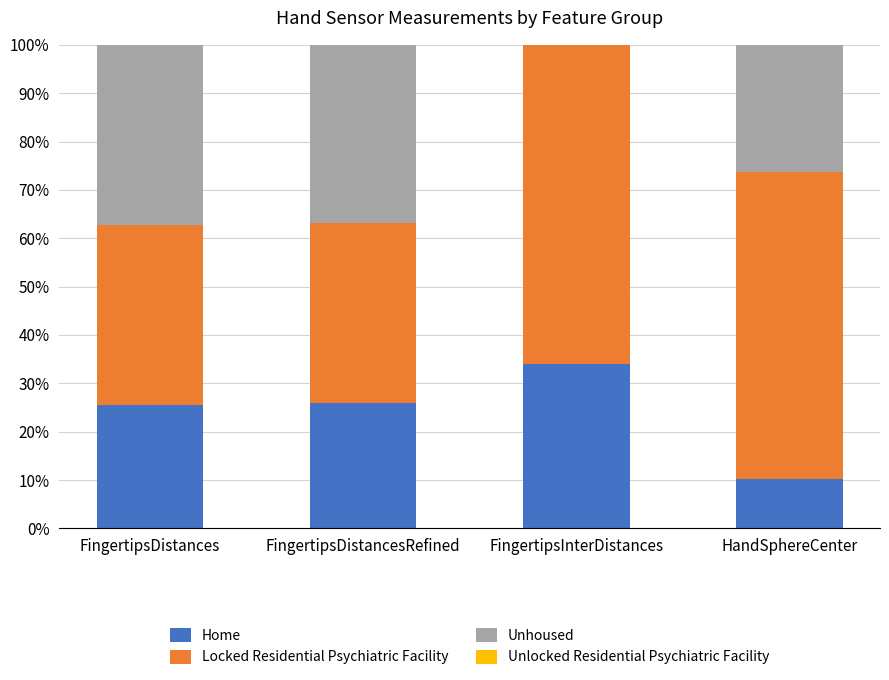

What is the total value across all series at HandSphereCenter?

100.0